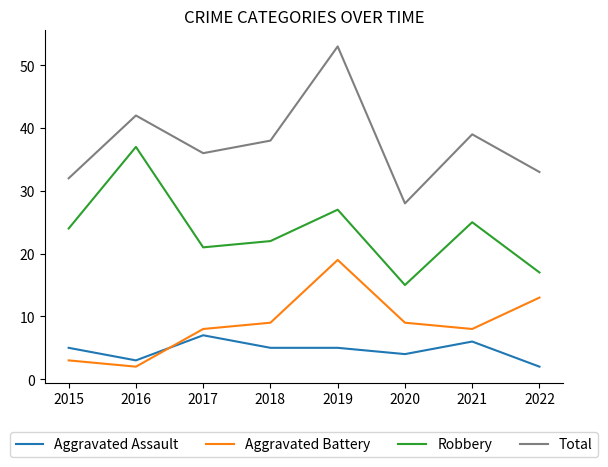

True or false: Aggravated Battery and Robbery cross at least once.

False